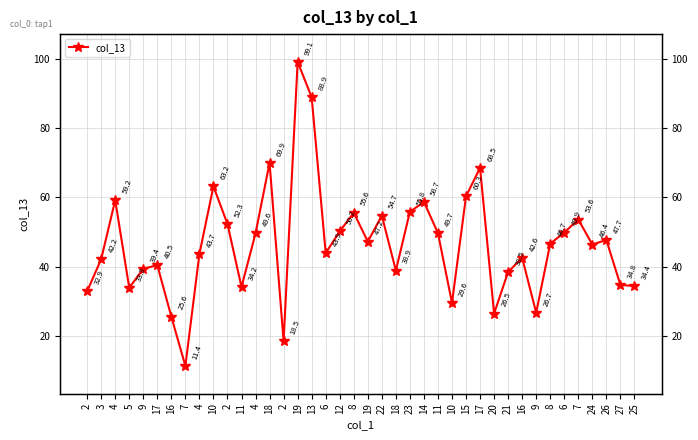

The chart shows a value of 55.2 at 5. True or false?

False